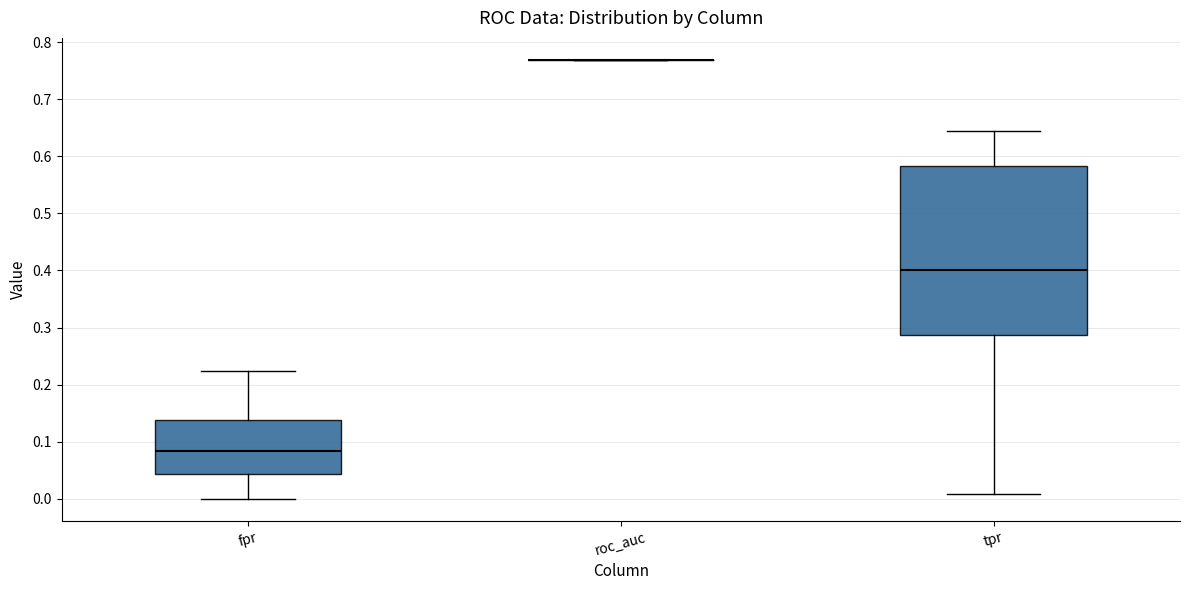

Reading left to right, transcribe this box plot: for each box, give where its median line is, the range the box spans, and where its two whiskers end, as read against the y-axis. The values are not printed on the chart, so give them approximately, as read against the axis.

fpr: median 0.08, box 0.04 to 0.14, whiskers 0.00 to 0.22
roc_auc: box collapsed to a line at 0.77, whiskers 0.77 to 0.77
tpr: median 0.40, box 0.29 to 0.58, whiskers 0.01 to 0.64